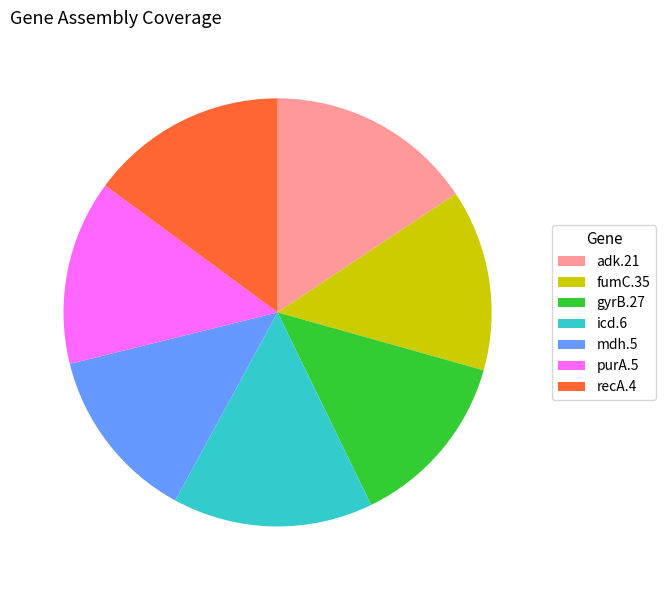

Which has a higher value, icd.6 or adk.21?

adk.21